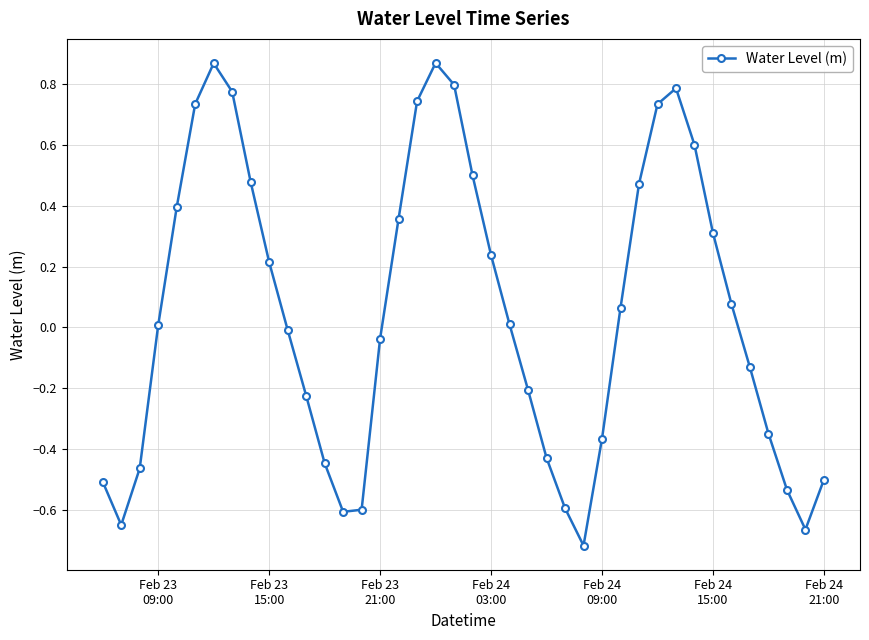

How many categories are shown in the chart?

40